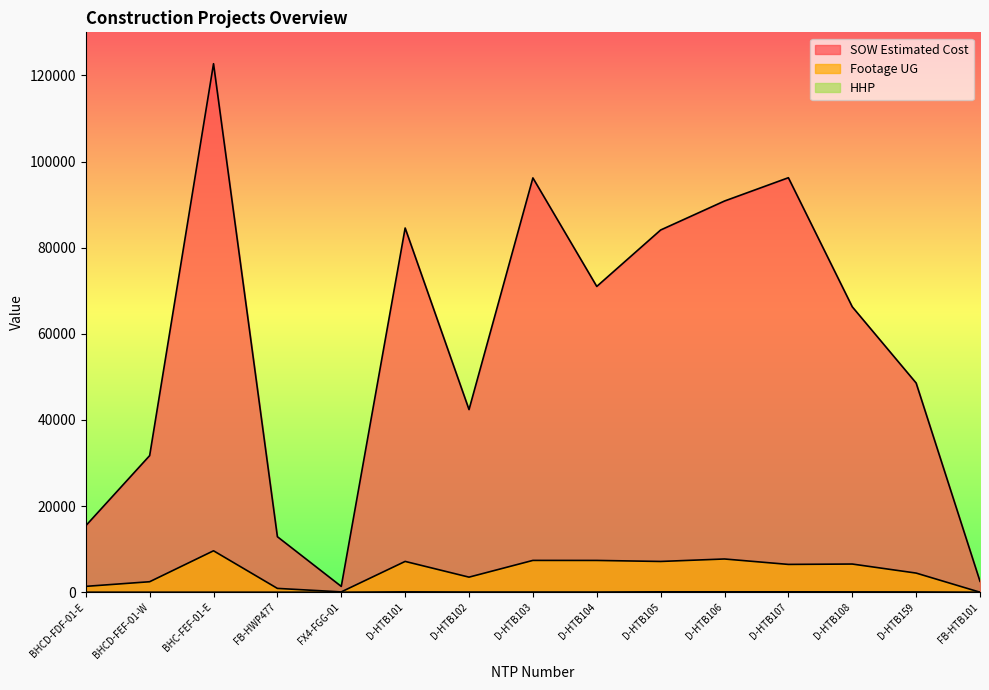

The SOW Estimated Cost series shows 90832.0 at D-HTB106. True or false?

True